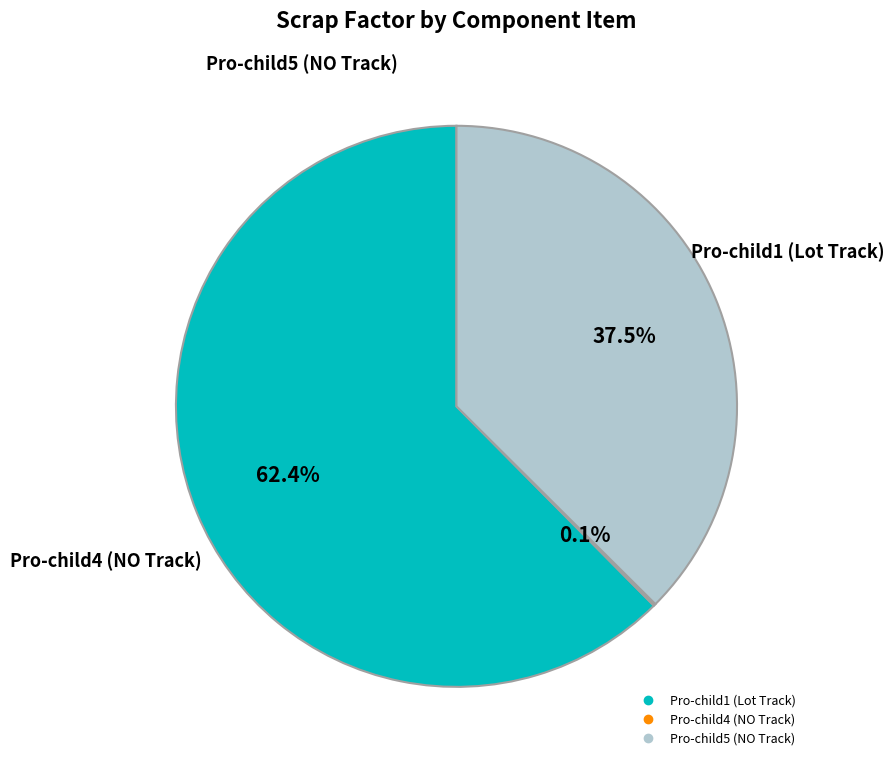

What is the largest slice in the pie chart?

Pro-child1 (Lot Track)